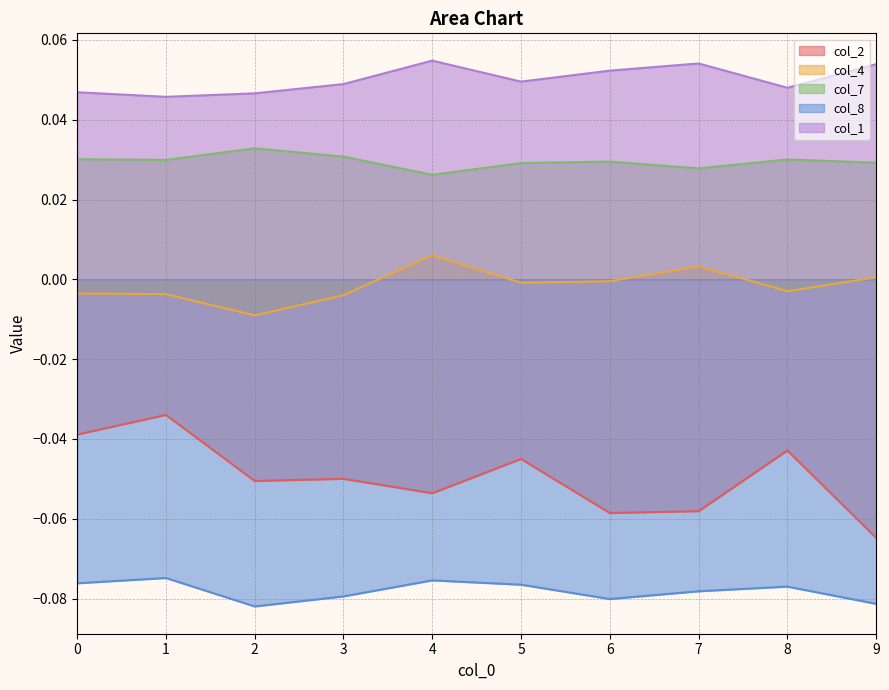

The col_2 series shows -0.1 at 2. True or false?

False